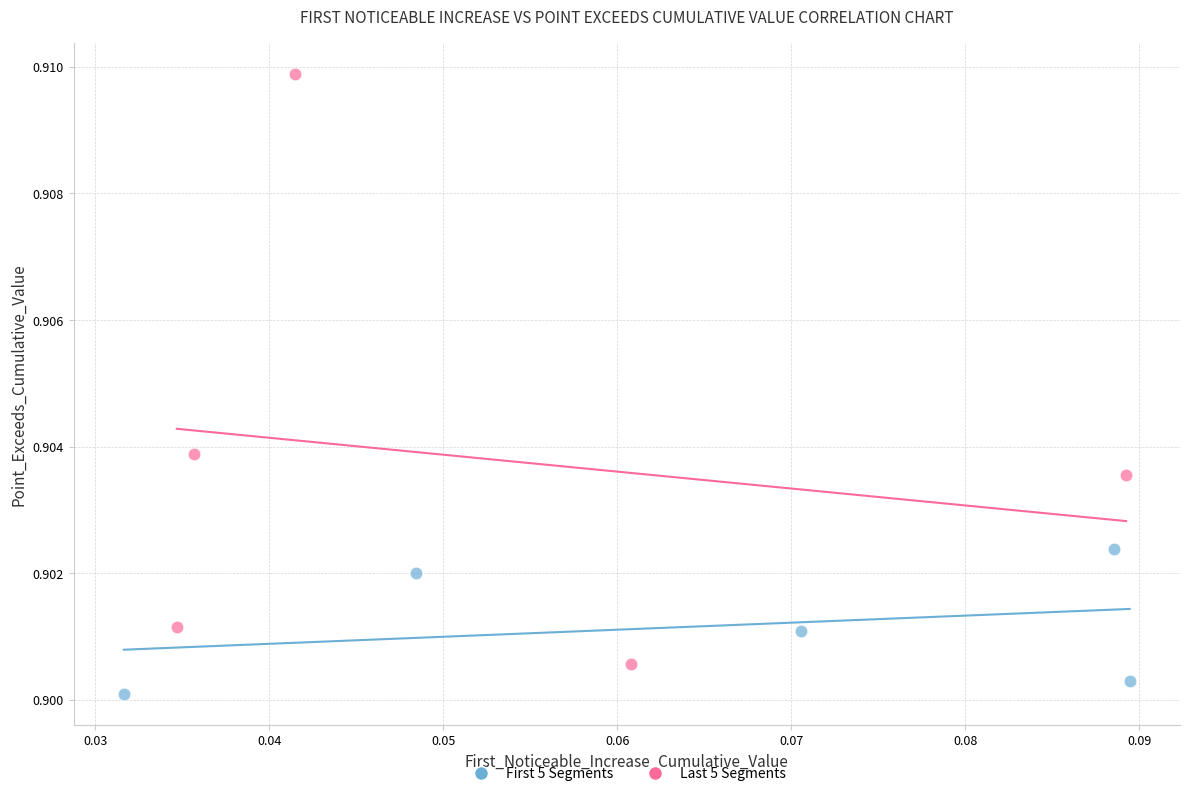

Which series contains the highest Y value?

Last 5 Segments